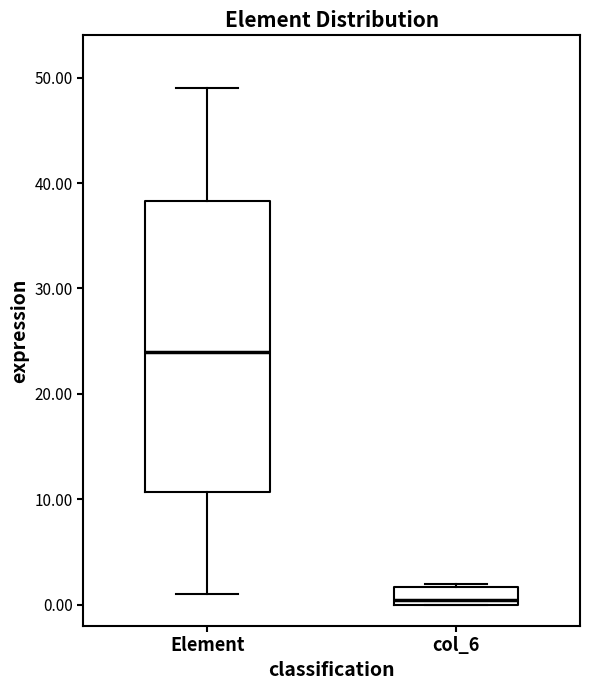

Reading left to right, transcribe this box plot: for each box, give where its median line is, the range the box spans, and where its two whiskers end, as read against the y-axis. The values are not printed on the chart, so give them approximately, as read against the axis.

Element: median 24, box 11 to 38, whiskers 1 to 49
col_6: median 0 (just above the box's lower edge), box 0 to 2, whiskers 0 to 2